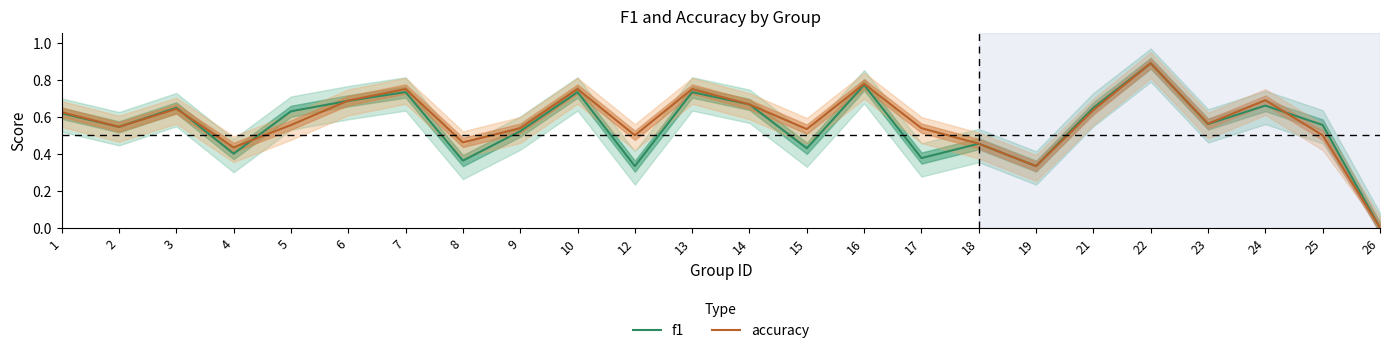

What is the difference between the f1 values at 19 and 21?

0.3